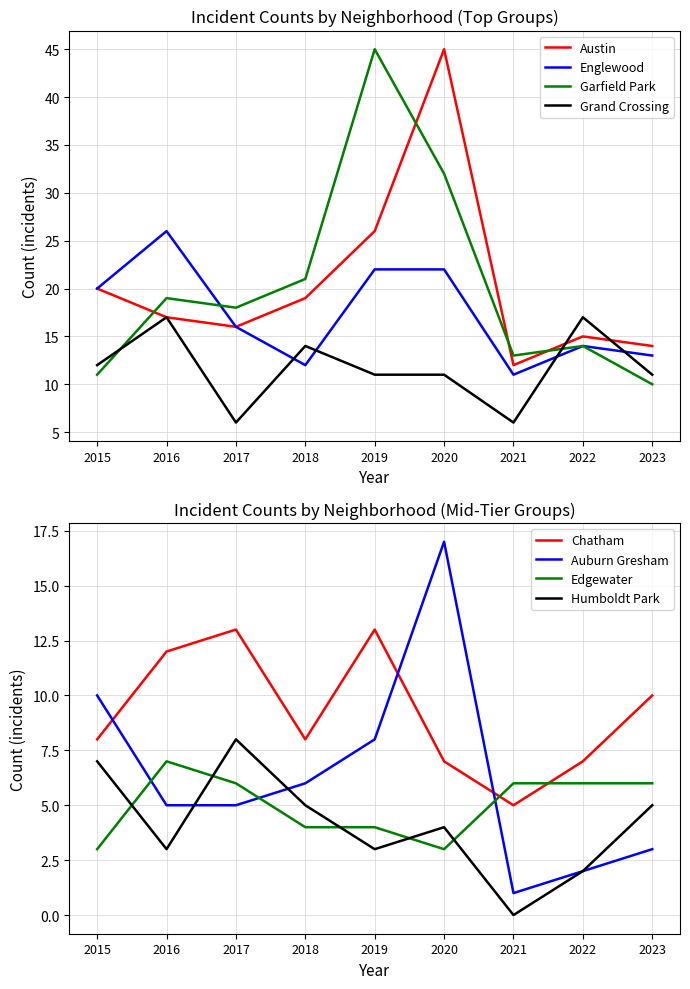

In Austin, how many points are lower than both neighbors (excluding endpoints)?

2